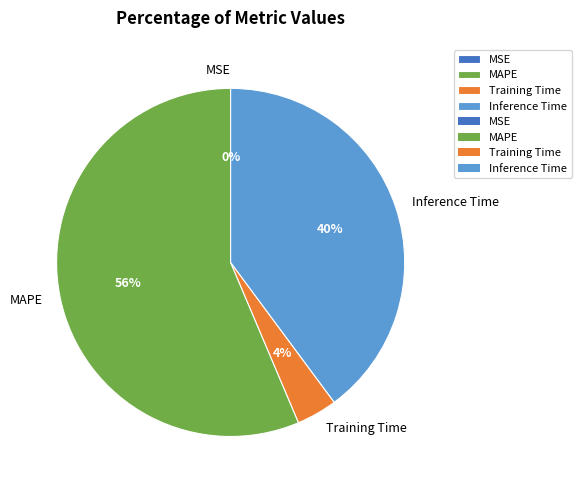

What percentage is the MAPE slice, to the nearest percent?

56%